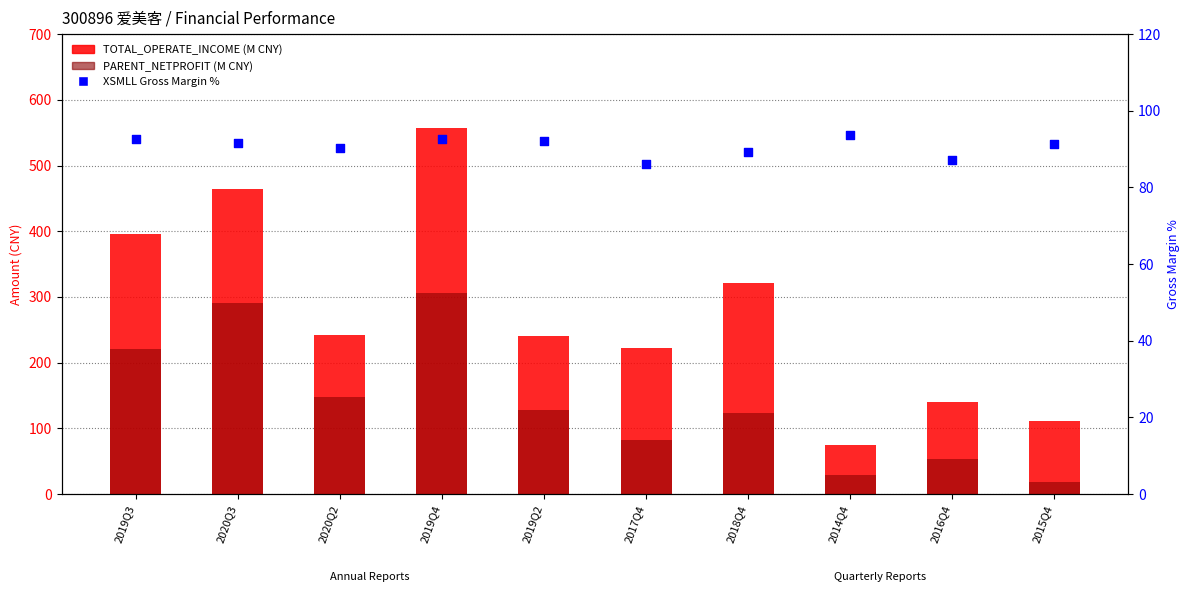

At which category is the sum across all series the highest?

2019Q4